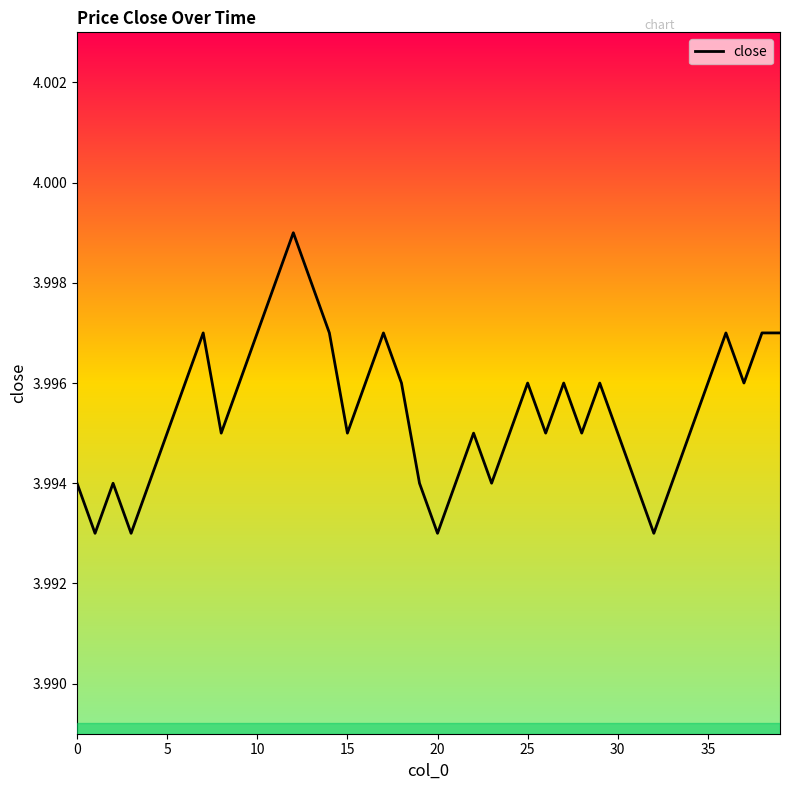

Is this an area chart (filled region under the line)?

No